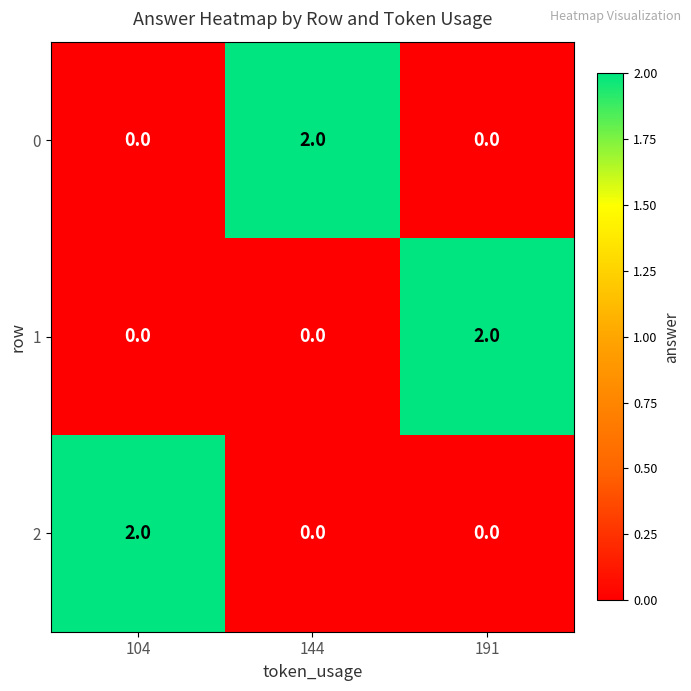

Reading left to right, list all the values displayed in this chart.

0: 104=0	144=2	191=0
1: 104=0	144=0	191=2
2: 104=2	144=0	191=0